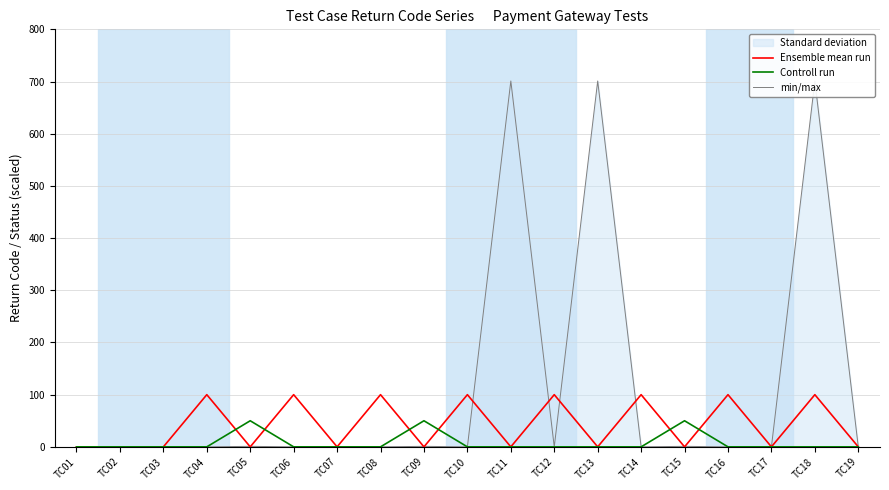

How many interior local peaks does the min/max series have?

6